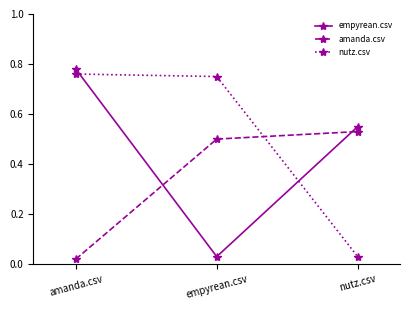

Which series changed the most between amanda.csv and empyrean.csv?

empyrean.csv